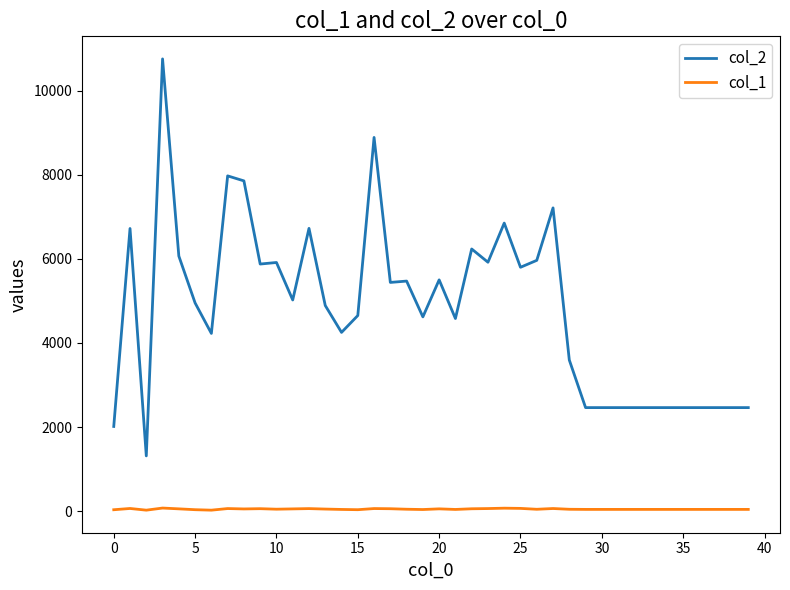

Rank the series by their average value, from highest to lowest.

col_2, col_1